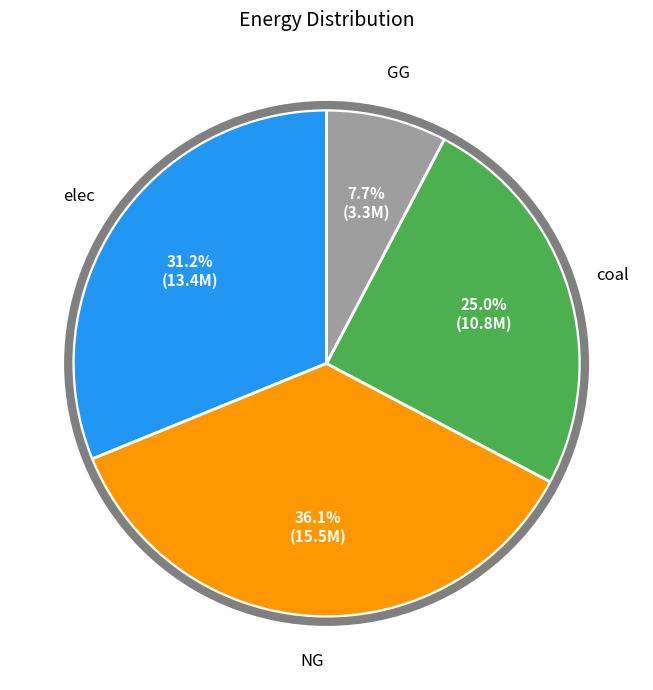

Is there a majority slice in this chart?

No